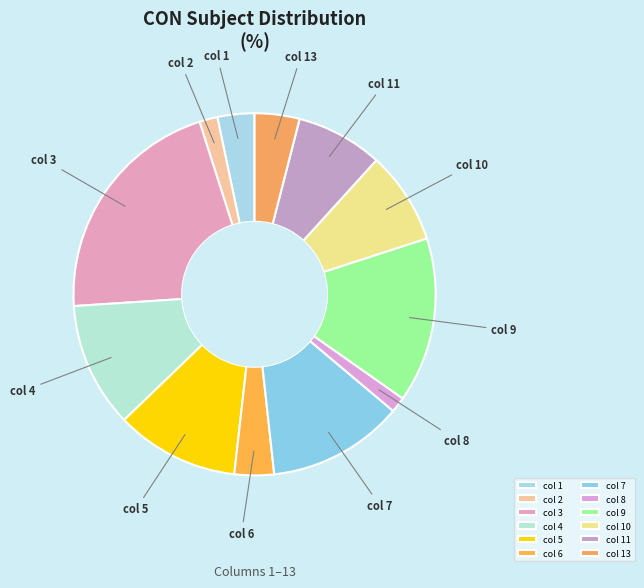

How many segments does this pie chart have?

12